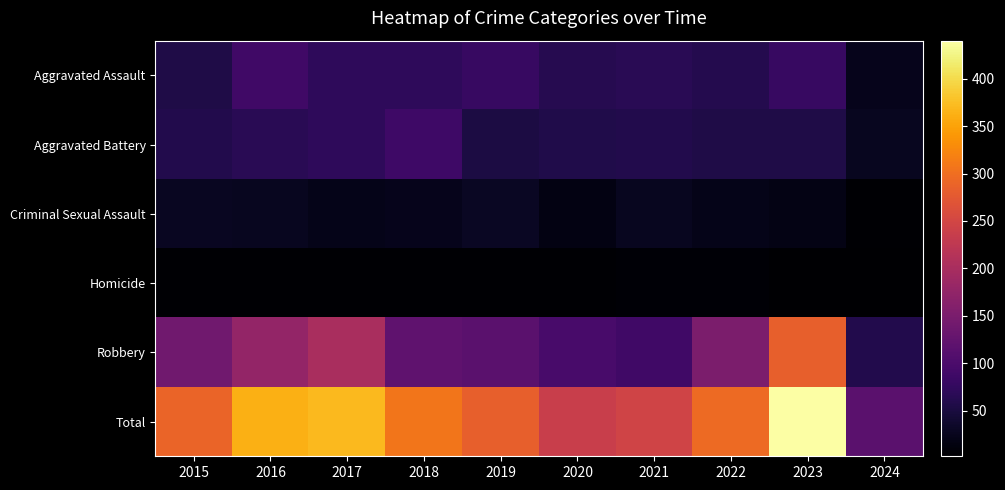

What value does the Aggravated Battery series have at 2019, to the nearest 5?

55